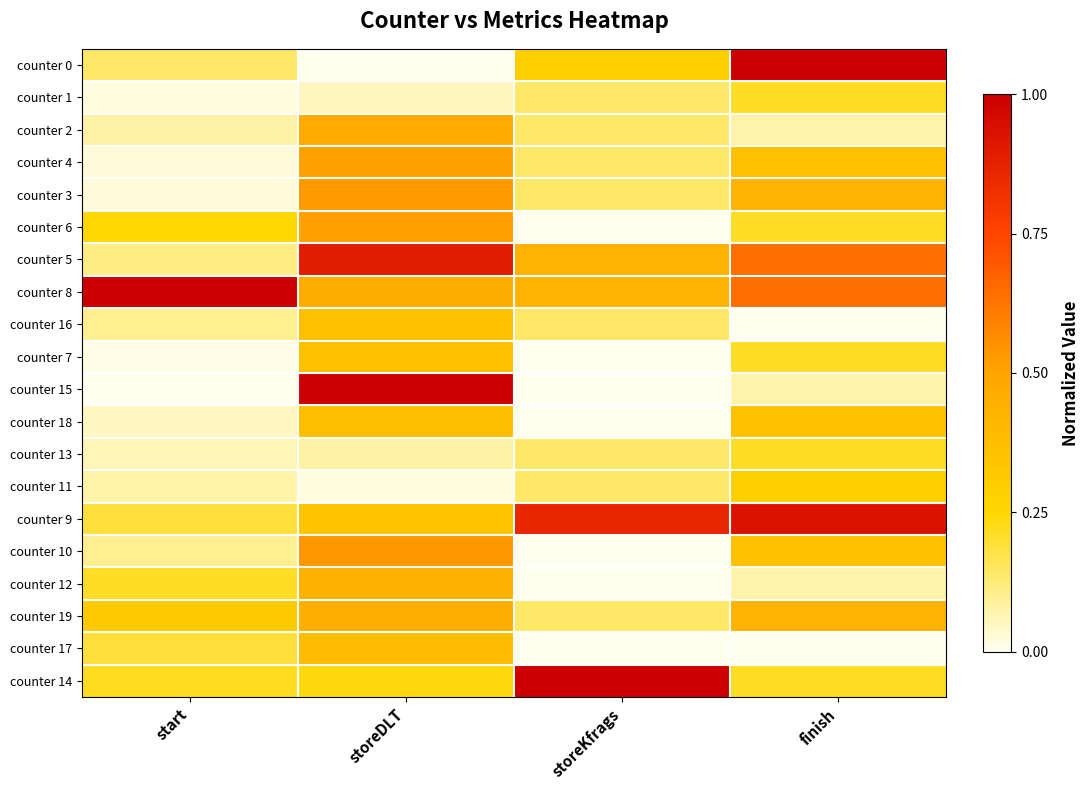

Between storeDLT and finish, which series saw the biggest shift?

counter 0